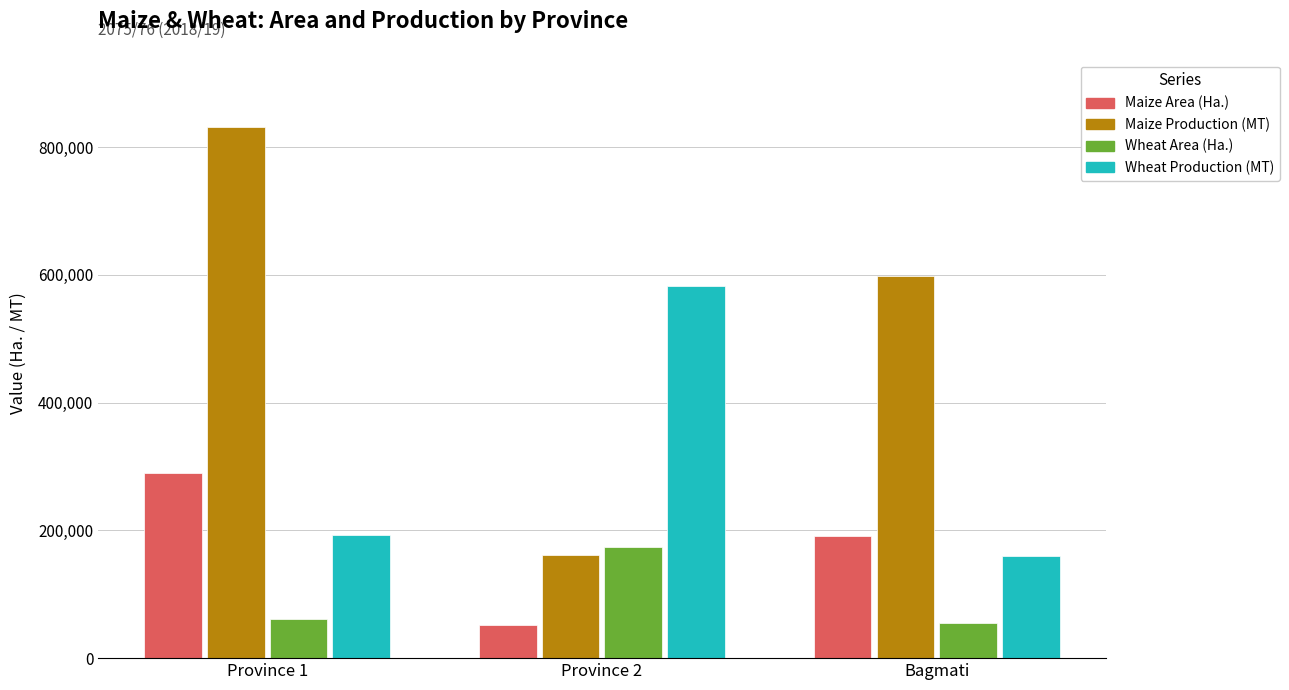

Reading left to right, list all the values displayed in this chart.

Maize Area (Ha.): Province 1=290116	Province 2=51560	Bagmati=191850
Maize Production (MT): Province 1=831378	Province 2=161764	Bagmati=598000
Wheat Area (Ha.): Province 1=61632	Province 2=174151	Bagmati=54355
Wheat Production (MT): Province 1=192249	Province 2=582564	Bagmati=159445